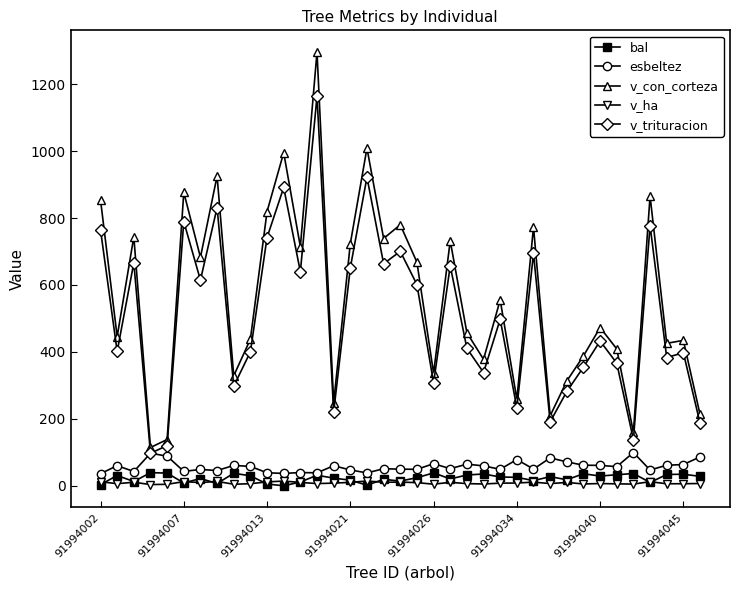

True or false: bal and v_trituracion cross at least once.

False